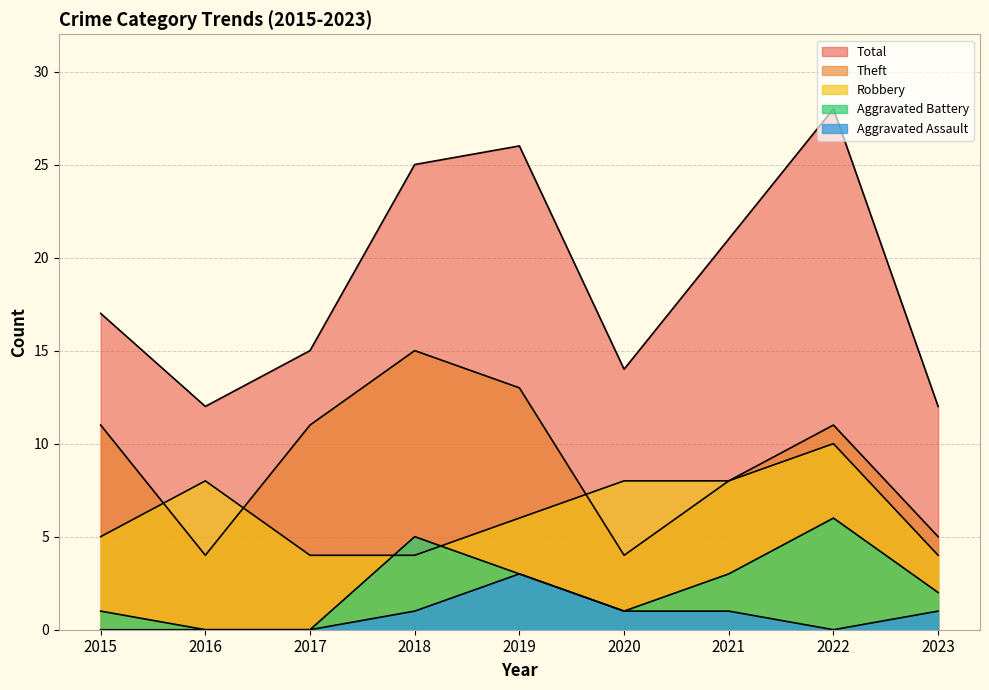

At which label does Aggravated Battery reach its peak?

2022